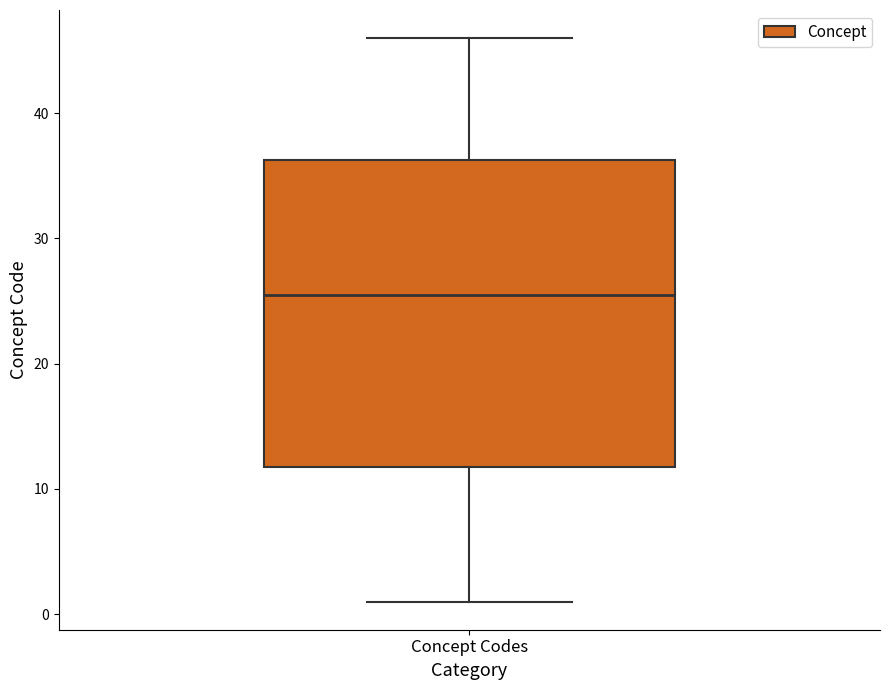

Where is the upper edge of the box for Concept Codes on the y-axis? The values are not printed on the chart, so give them approximately, as read against the axis.

36